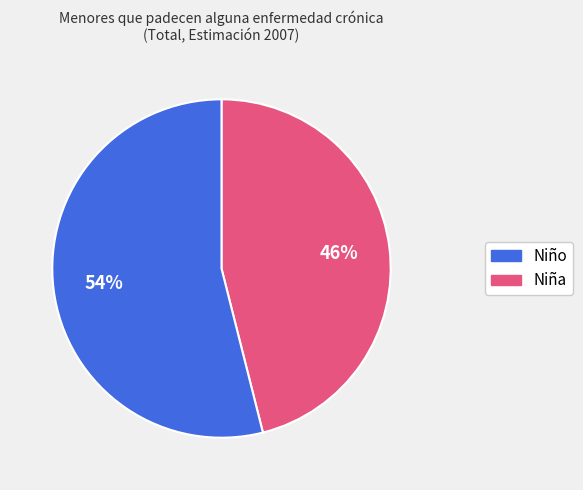

To the nearest percent, what is the average slice percentage?

50%